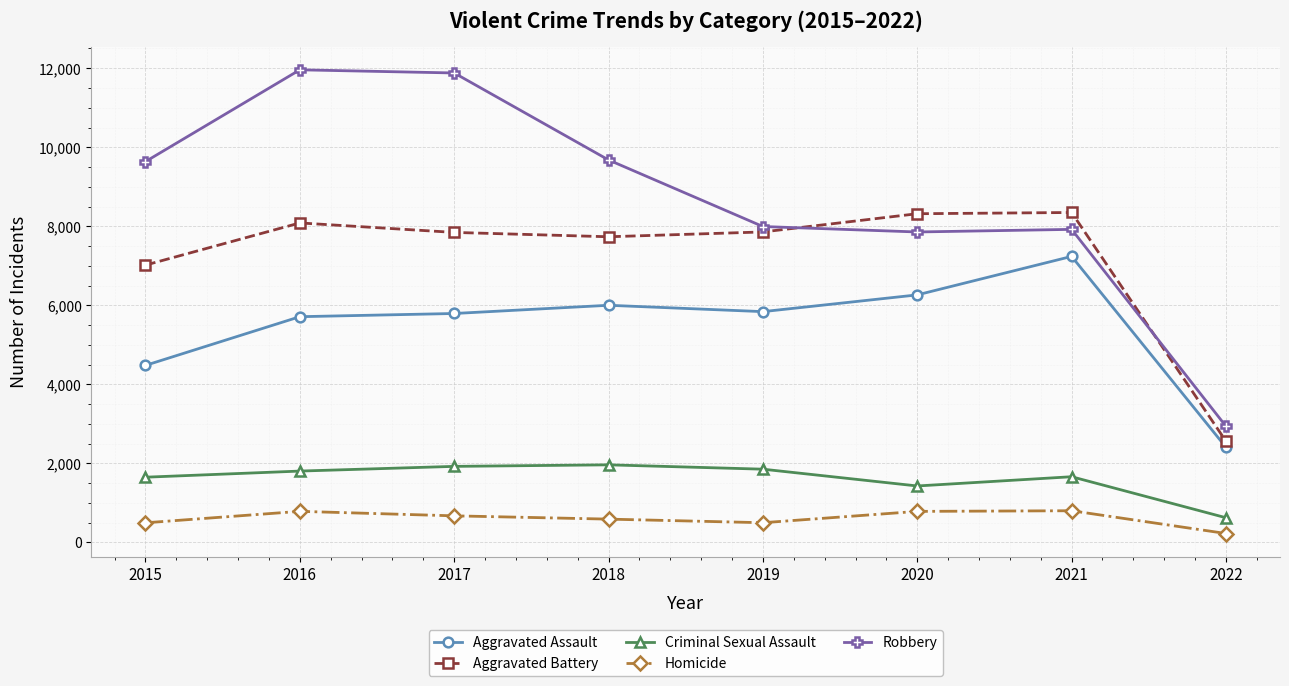

True or false: Criminal Sexual Assault and Aggravated Assault intersect in this chart.

False